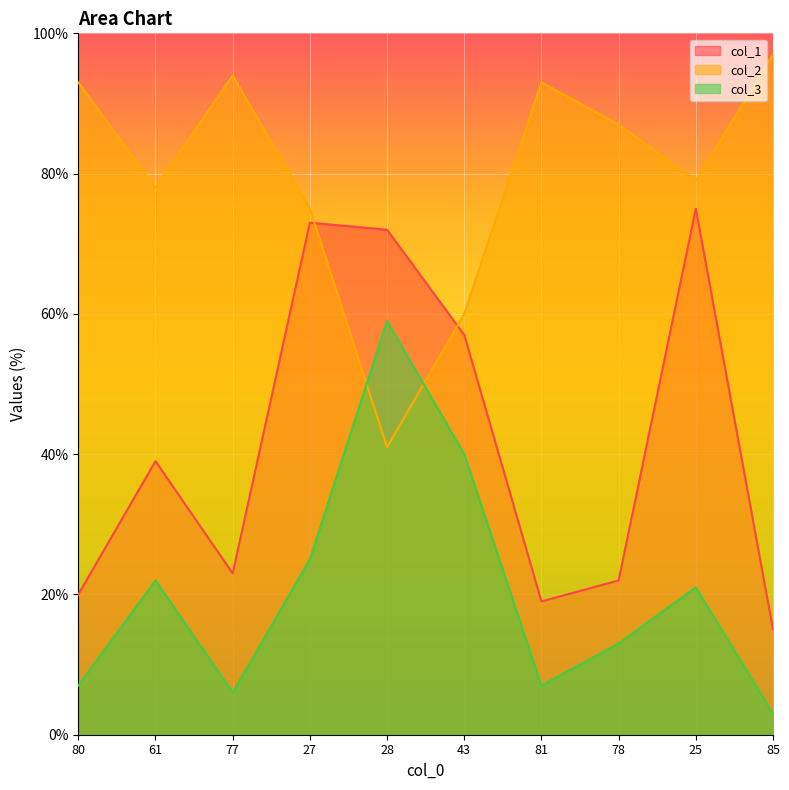

Where is the first local minimum for col_3?

77